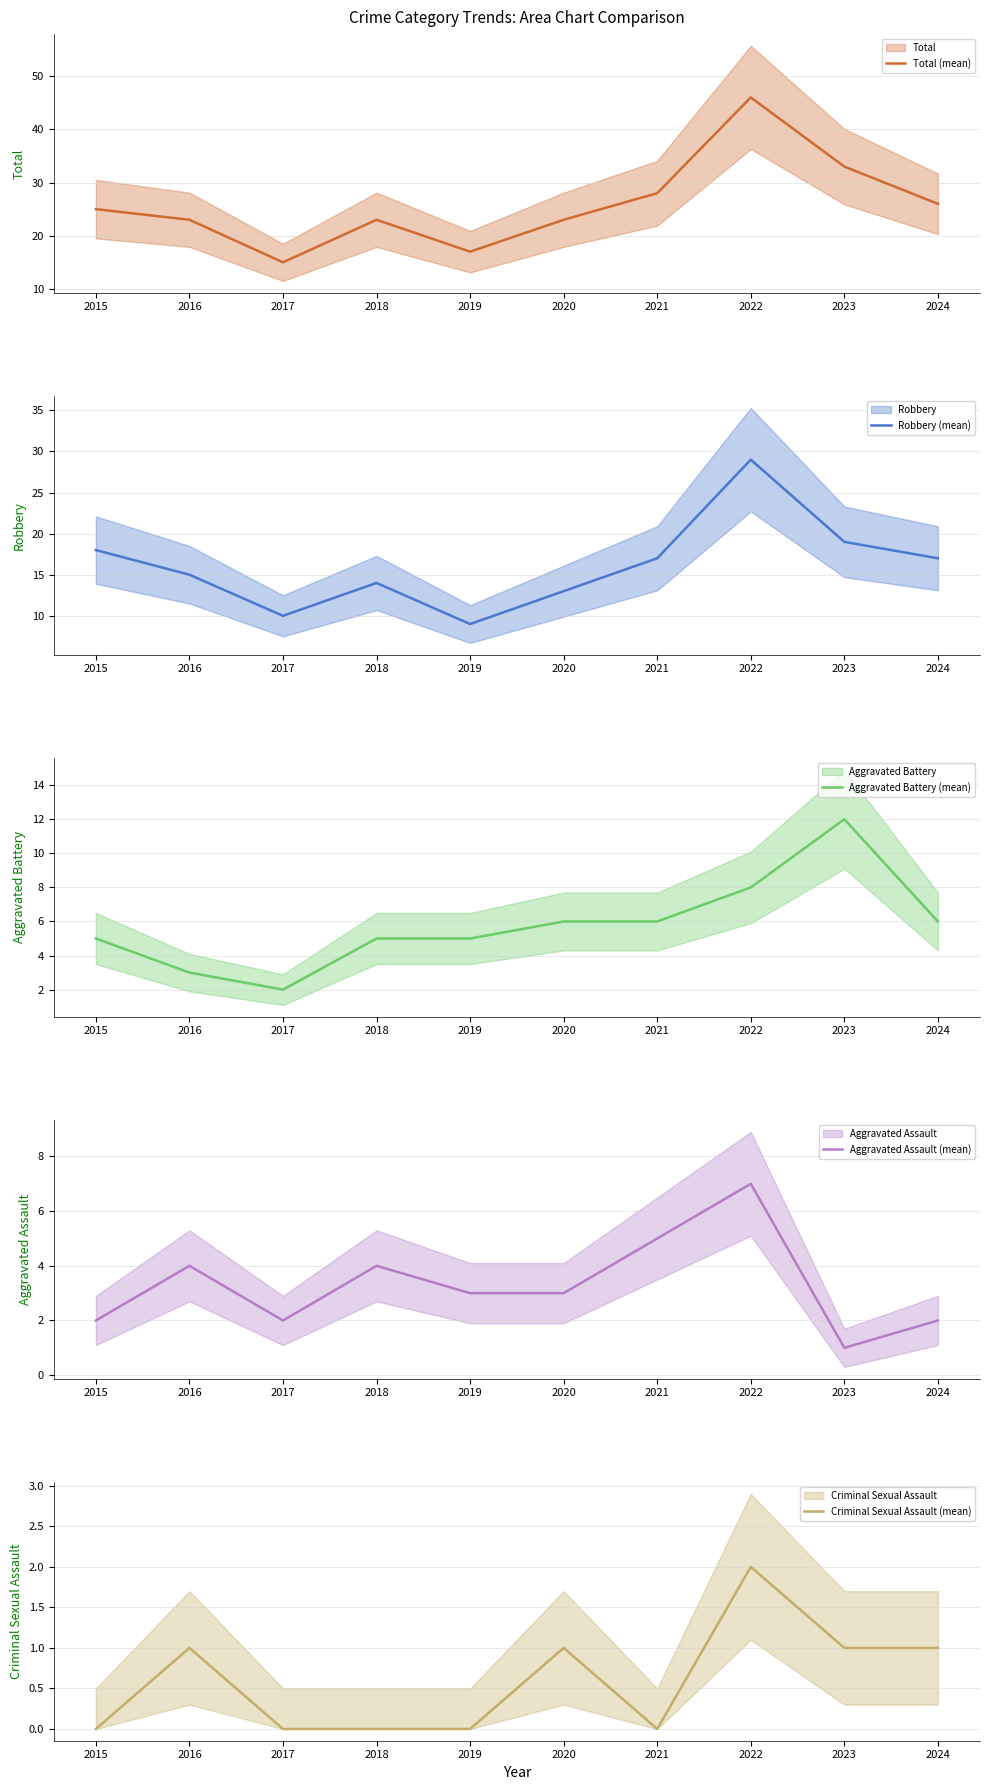

What is the sum of all Aggravated Battery (mean) values?

58